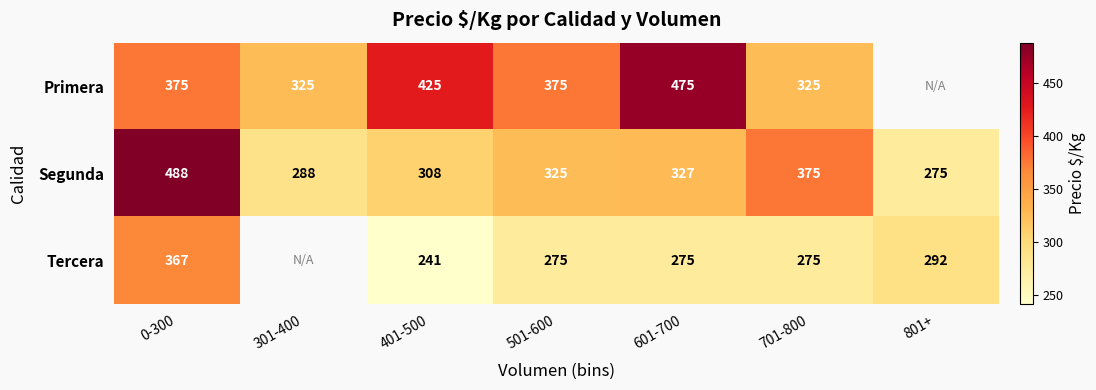

What is the total value across all series at 701-800?

975